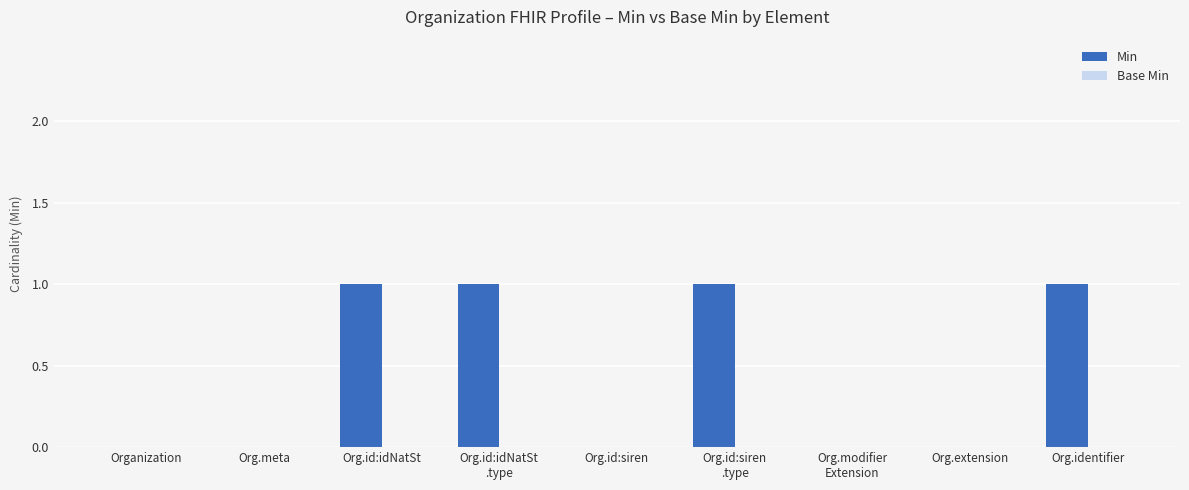

True or false: the data shows 0 at Organization.

True